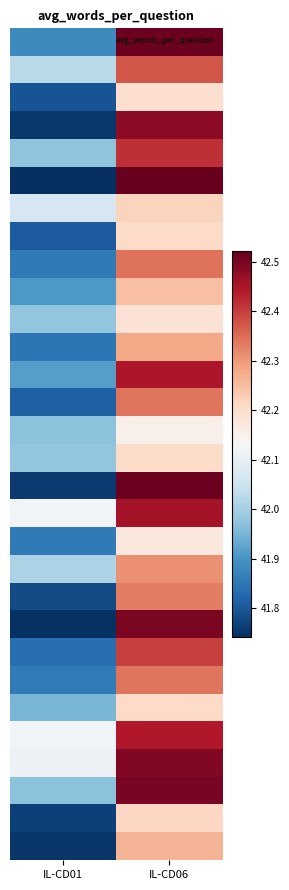

At how many categories does at least one series exceed 41?

2